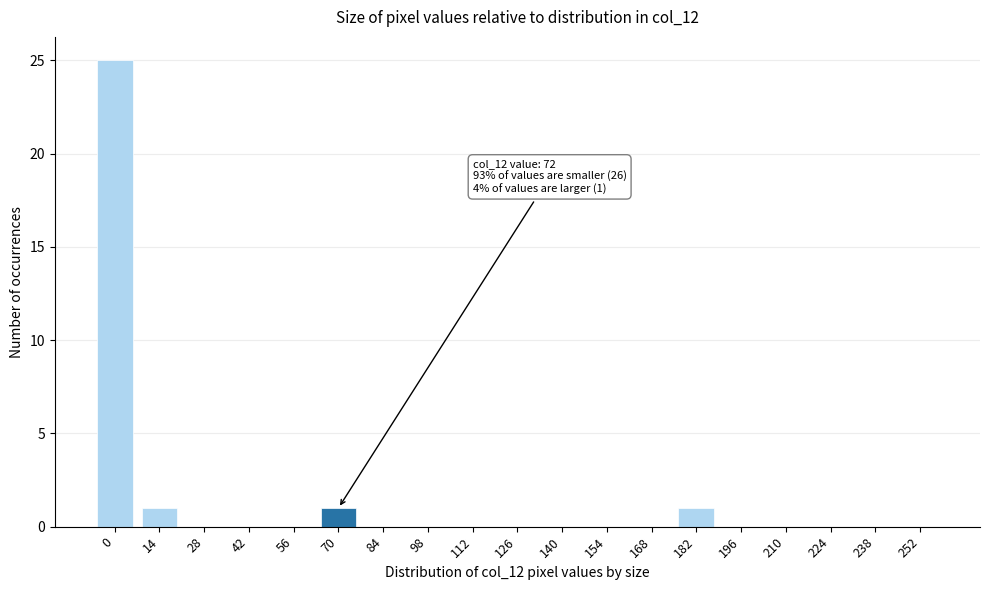

Reading right to left, what are all the values shown in this chart?

252=0	238=0	224=0	210=0	196=0	182=1	168=0	154=0	140=0	126=0	112=0	98=0	84=0	70=1	56=0	42=0	28=0	14=1	0=25